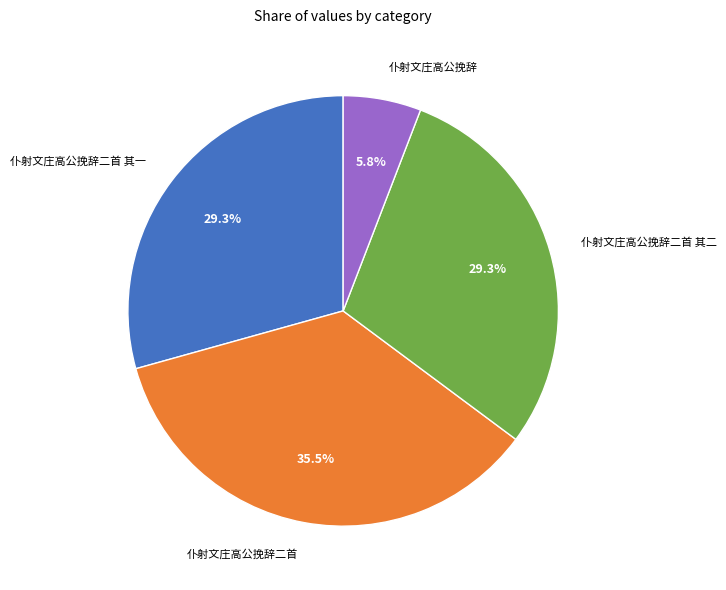

How many slices are in this pie chart?

4